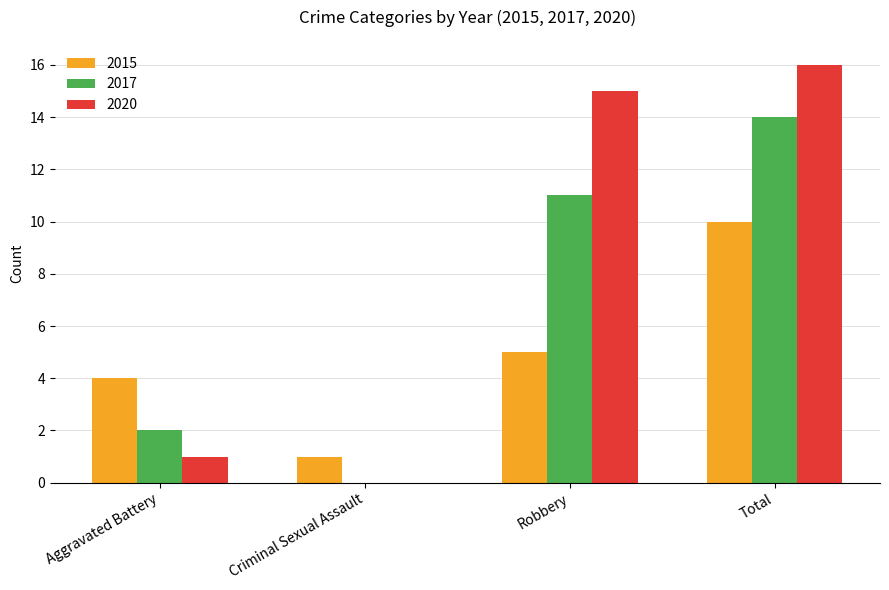

Which series changed the most between Robbery and Total?

2015